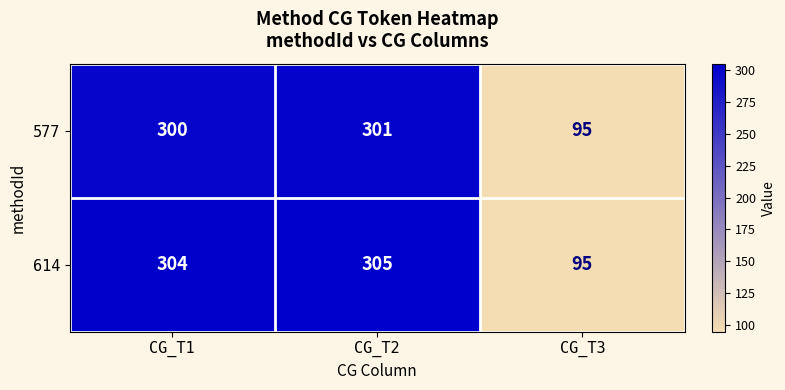

Reading right to left, transcribe all the data shown in this chart.

577: 95	301	300
614: 95	305	304